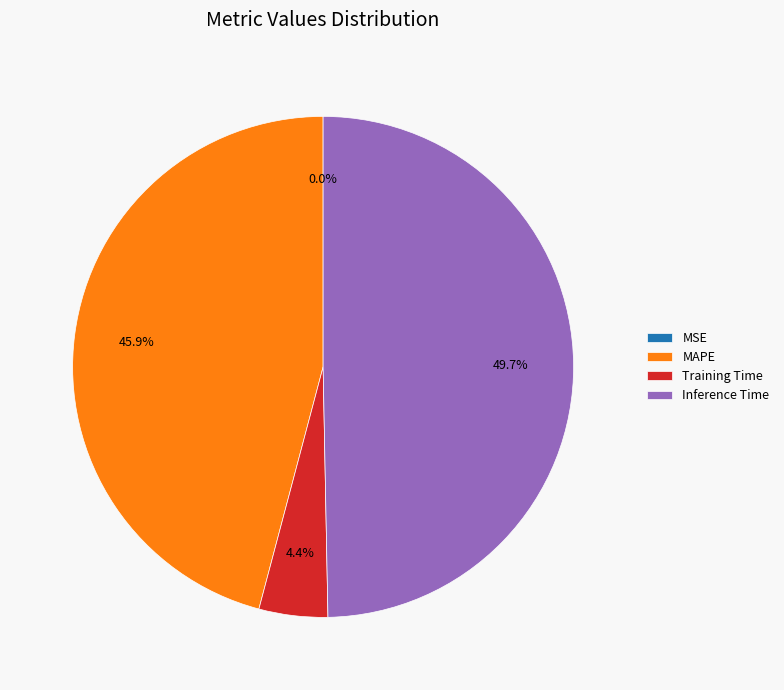

To the nearest percent, what is the average slice percentage?

25%